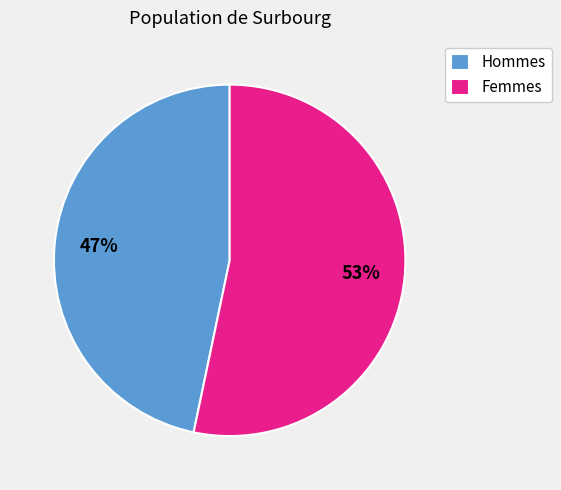

To the nearest percent, what is the average slice percentage?

50%